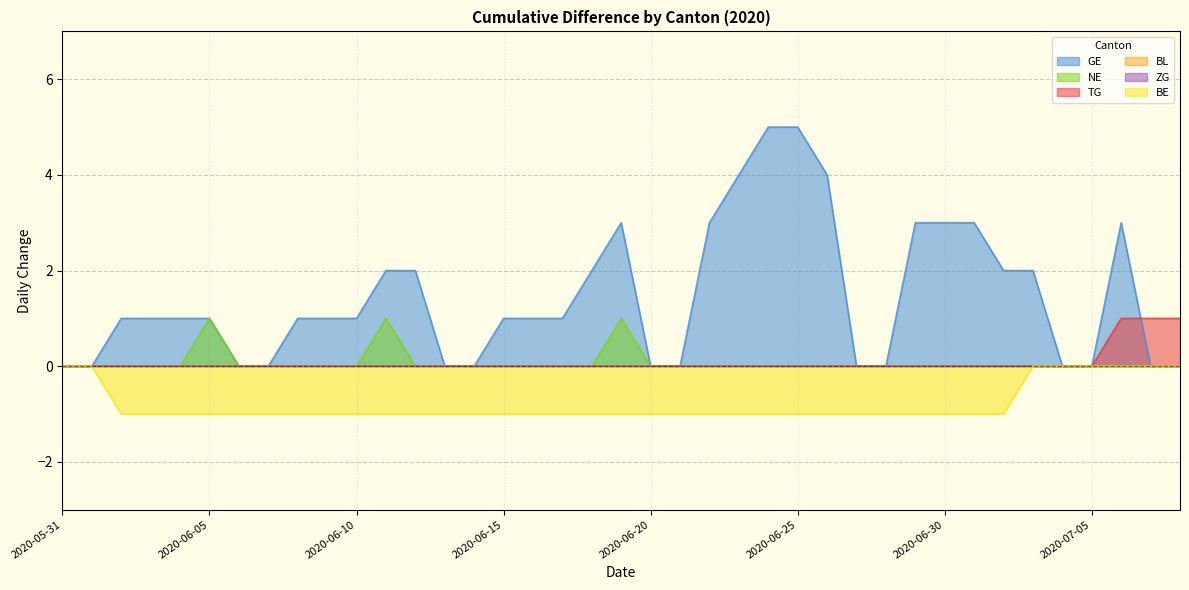

Between 2020-06-30 and 2020-07-08, which series saw the biggest shift?

GE